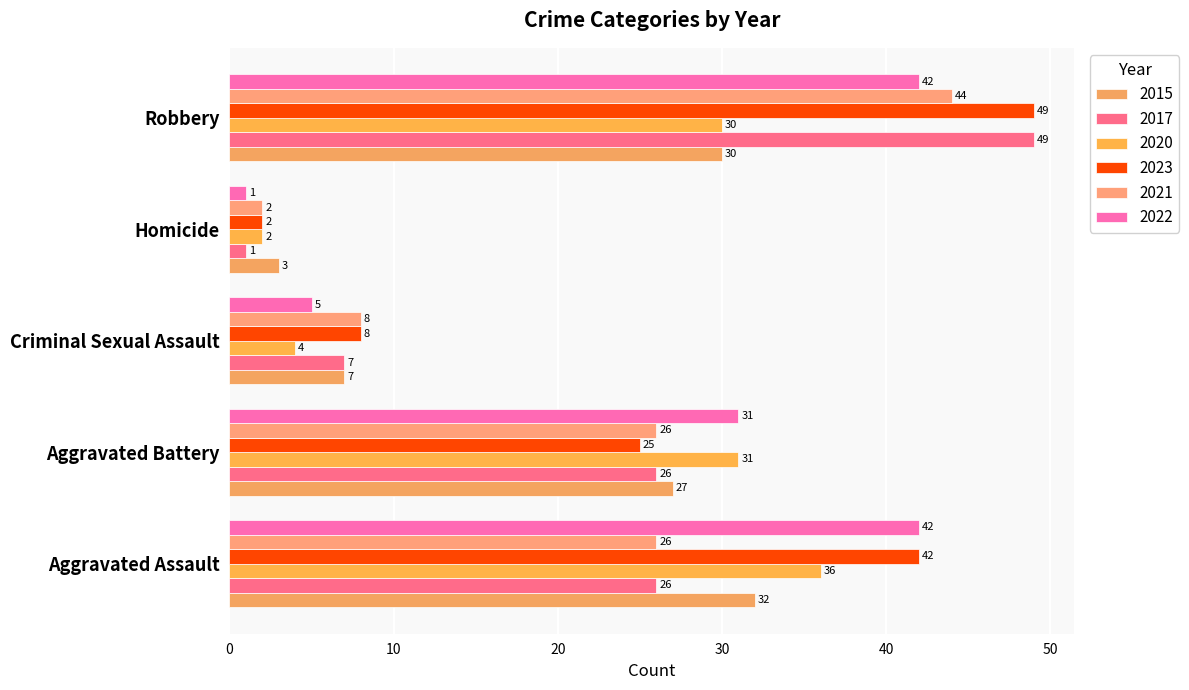

What is the smallest value displayed?

1